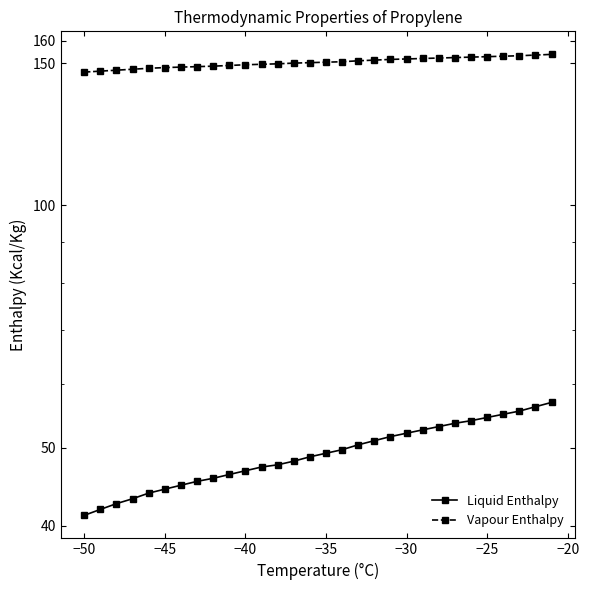

True or false: Liquid Enthalpy and Vapour Enthalpy intersect in this chart.

False